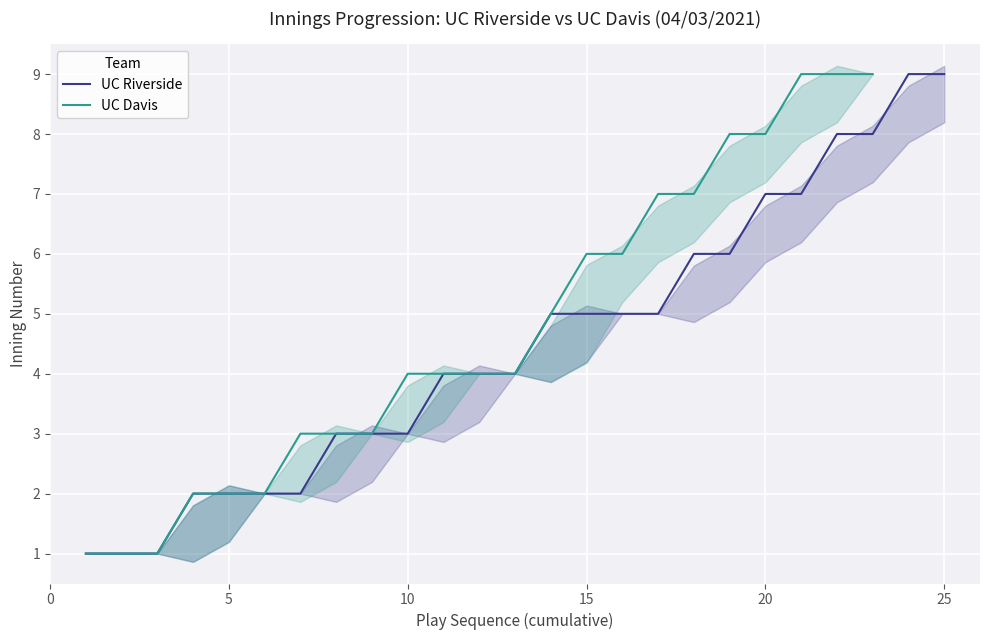

True or false: UC Riverside has a value of 11 at 20.

False